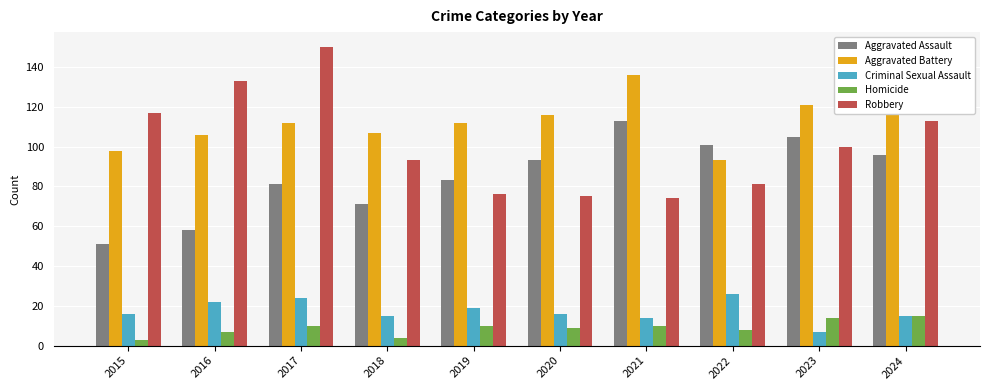

What is the spread (max minus min) of values at 2020?

107